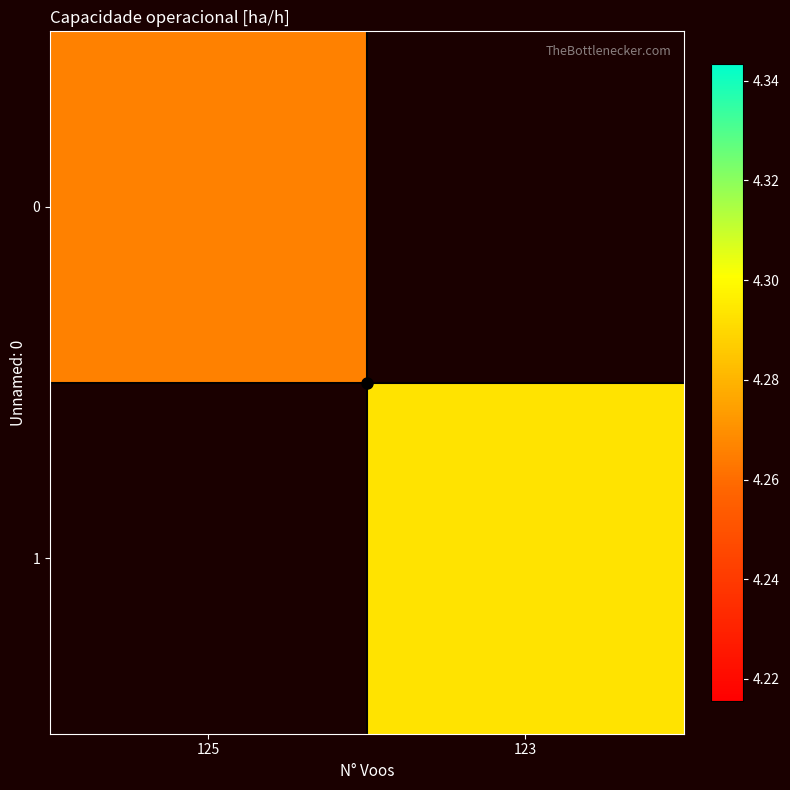

List the labels in order of 0 value, smallest first.

125, 123